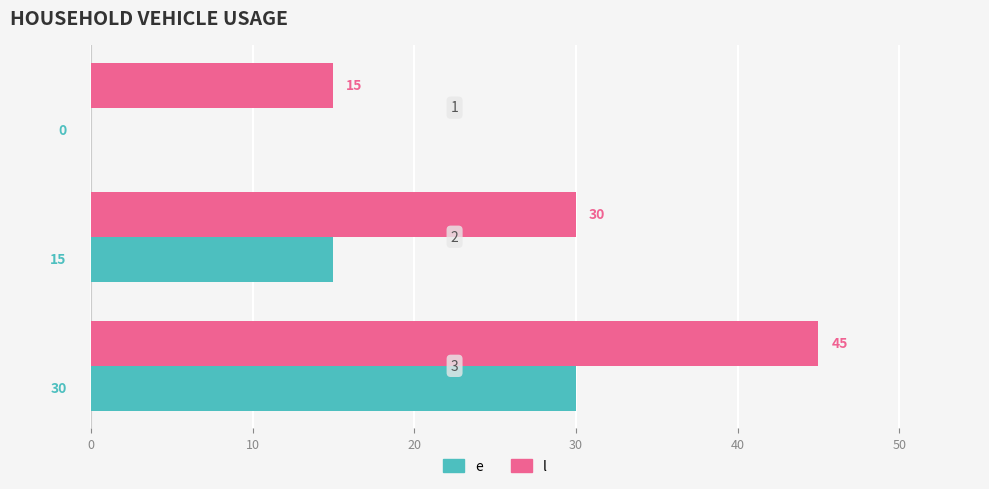

What is the sum of all e values?

45